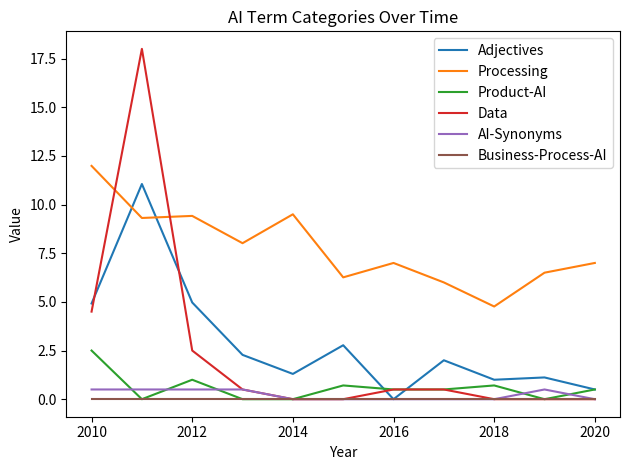

Which series has the widest spread of values?

Data